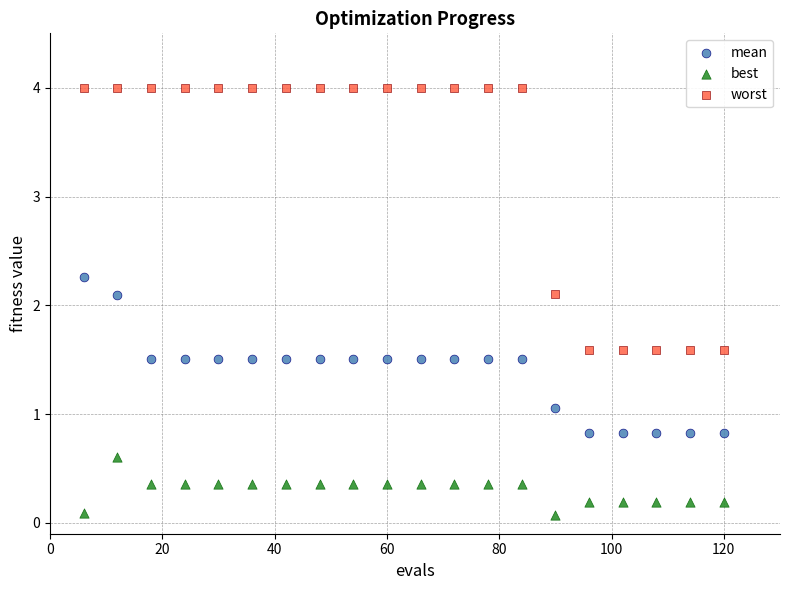

Across all data points, what is the range of X values (max minus min)?

114.0